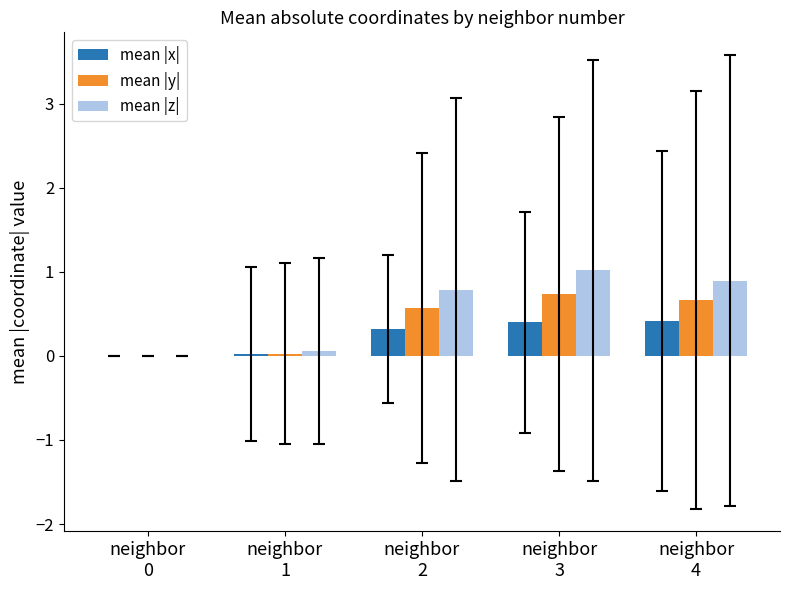

Which series has the largest range (max minus min)?

mean |z|